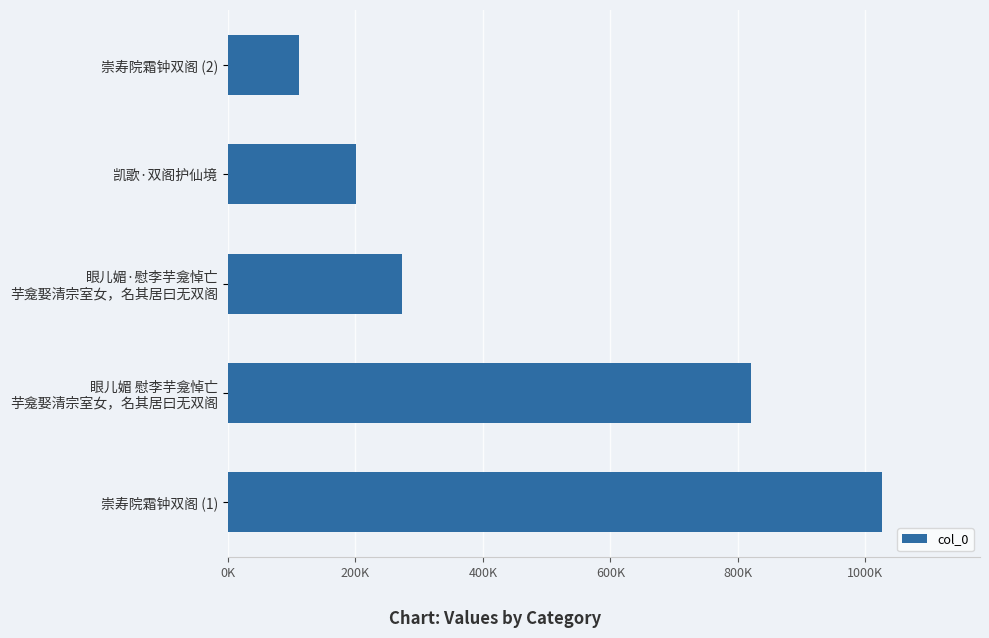

Does the chart contain any negative values?

No